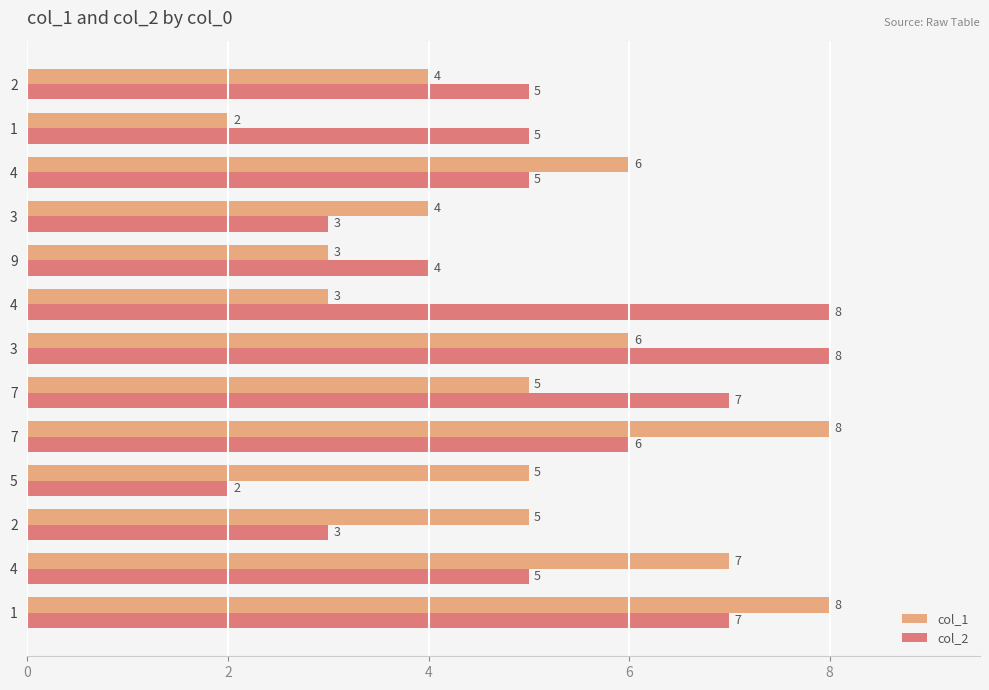

How many values in the col_1 series are below 5?

5